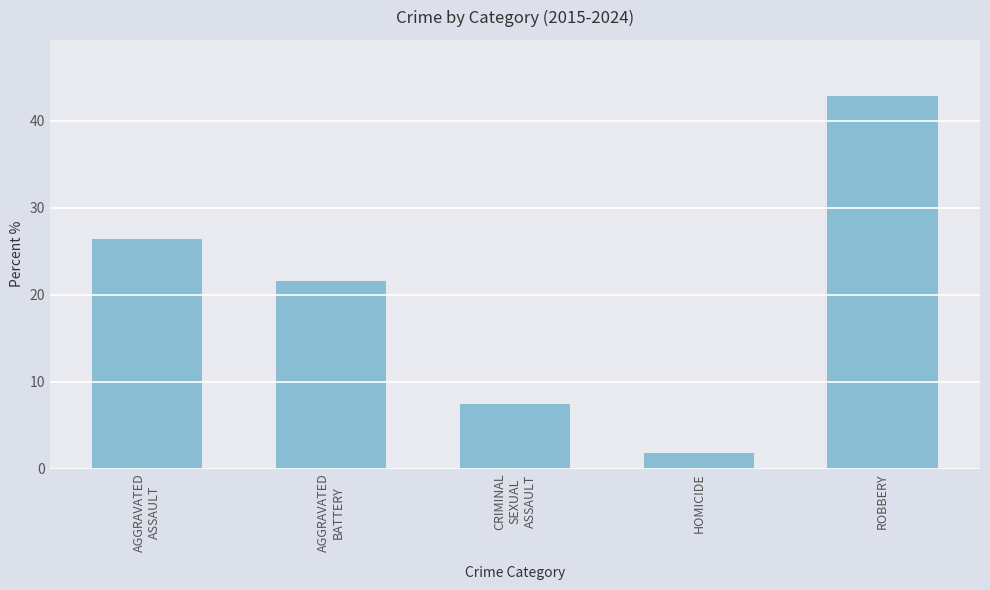

Which has a higher value, AGGRAVATED
ASSAULT or CRIMINAL
SEXUAL
ASSAULT?

AGGRAVATED
ASSAULT